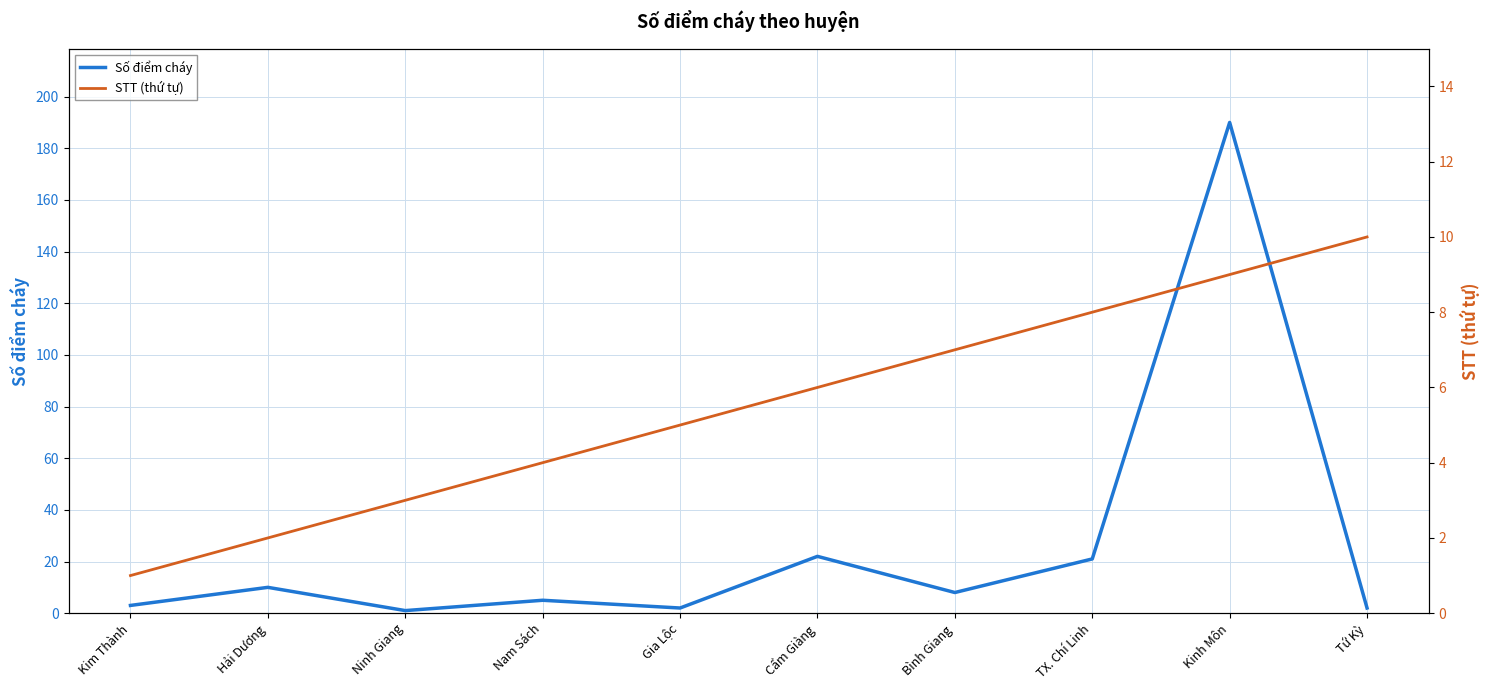

Where do STT (thứ tự) and Số điểm cháy first cross each other?

Hải Dương and Ninh Giang